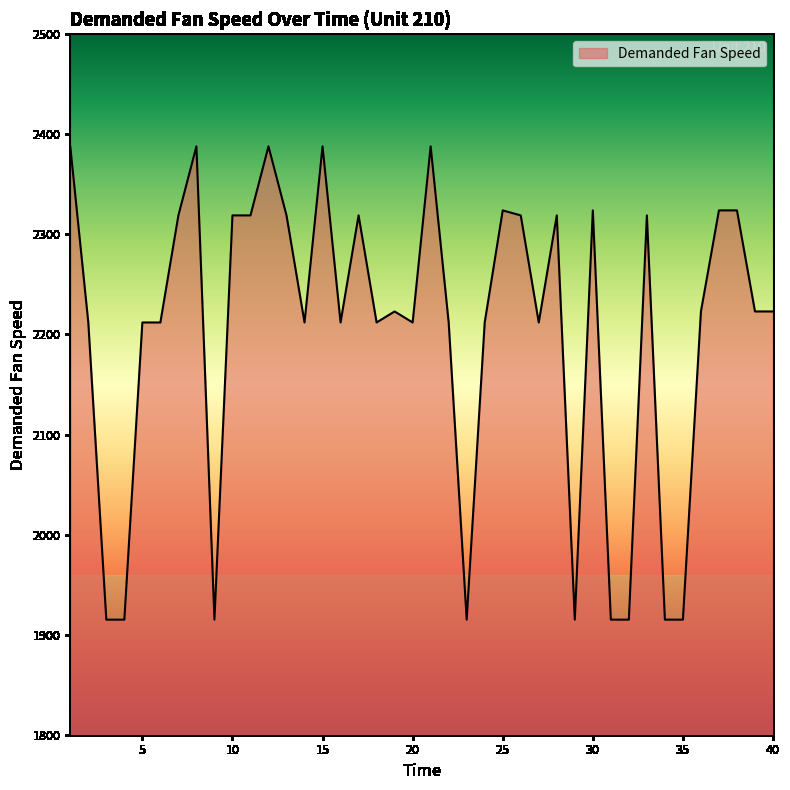

What is the maximum value shown in the chart?

2388